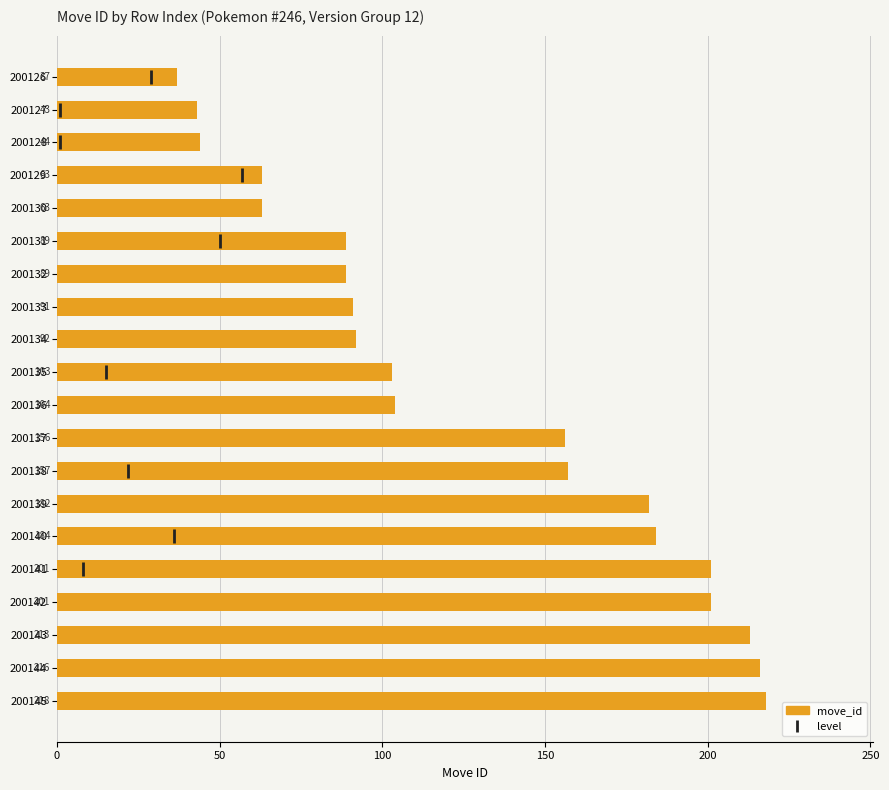

At which label is the value closest to 127?

200136